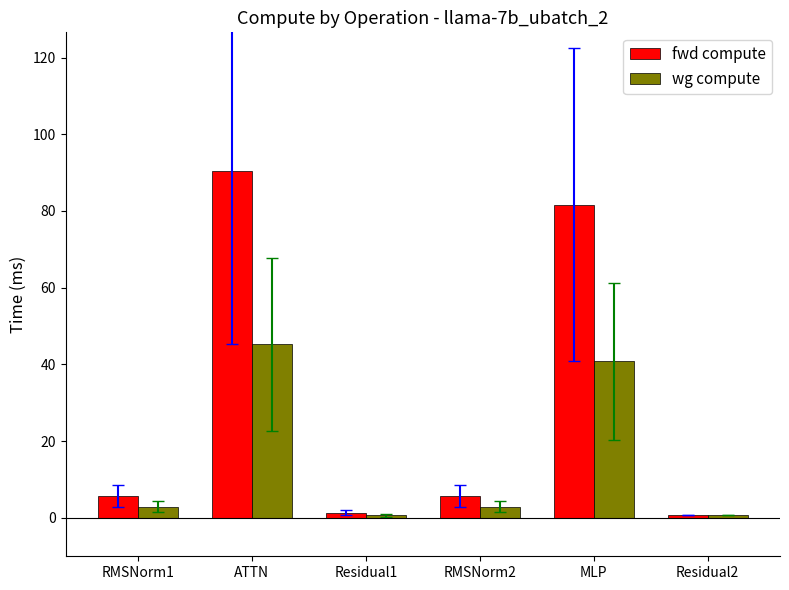

How many bars are there in total?

12